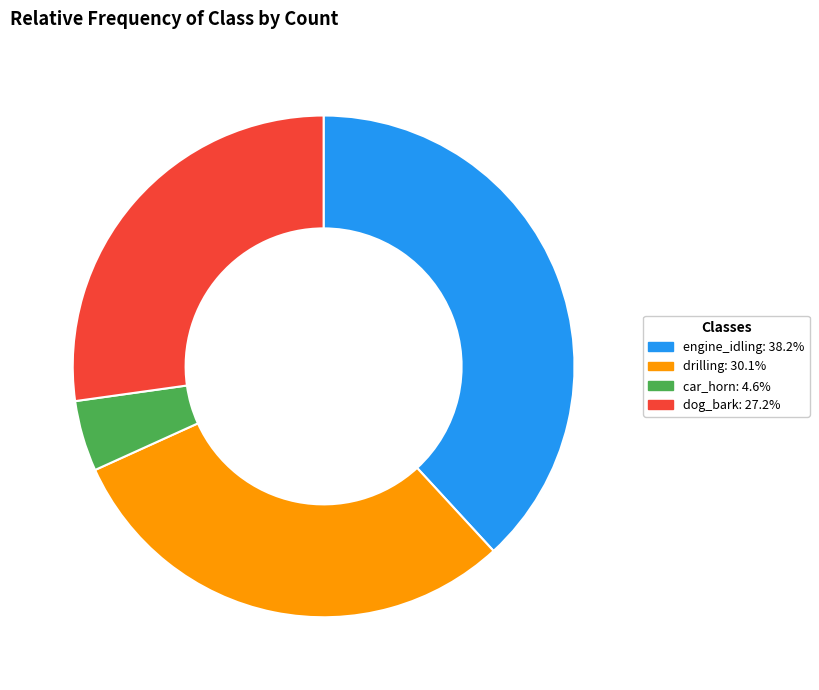

Rank the categories by value from highest to lowest.

engine_idling, drilling, dog_bark, car_horn